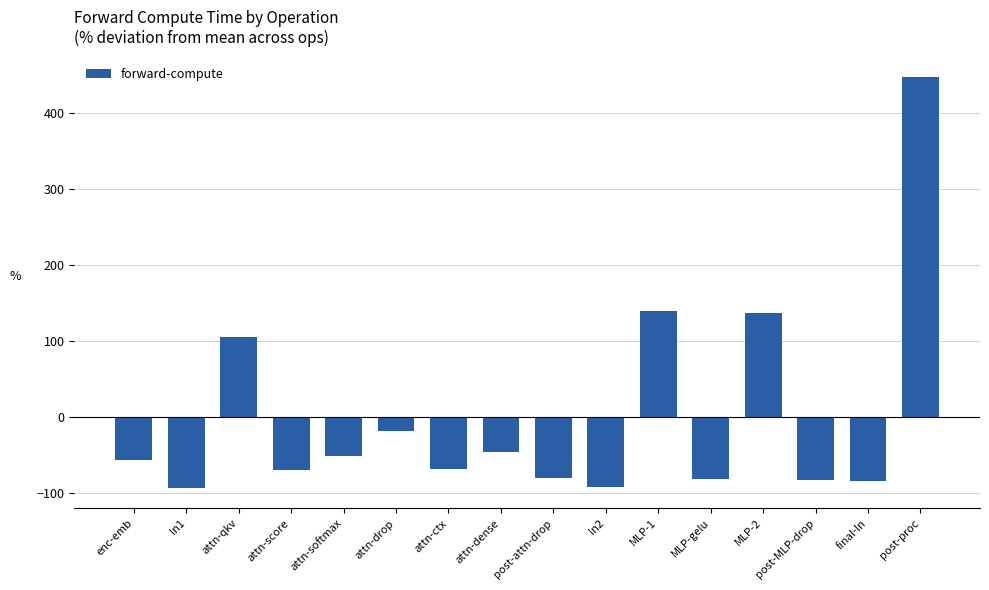

What is the label of the 14th bar from the left?

post-MLP-drop